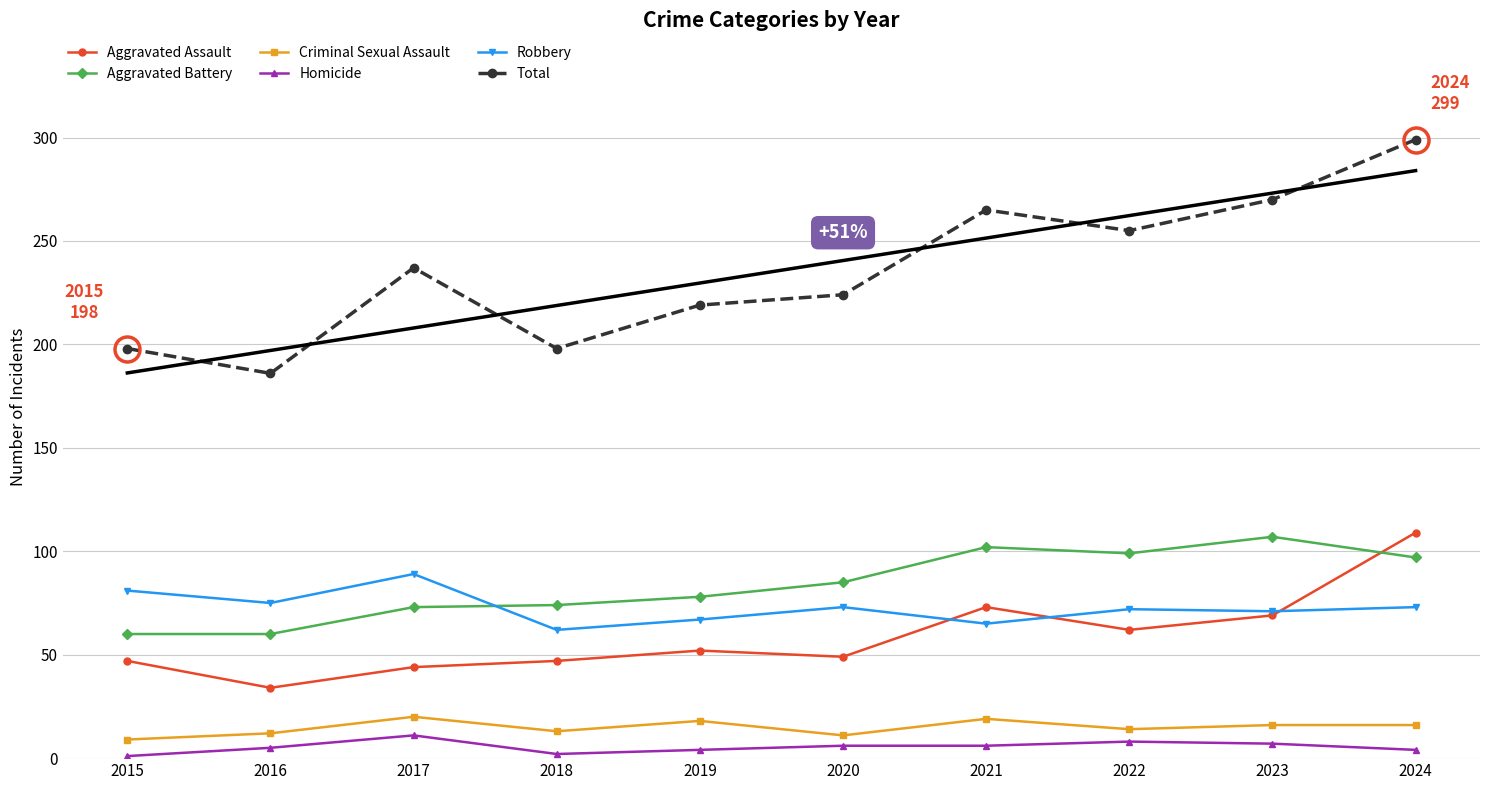

Which has a higher value, 2022 or 2023?

2023